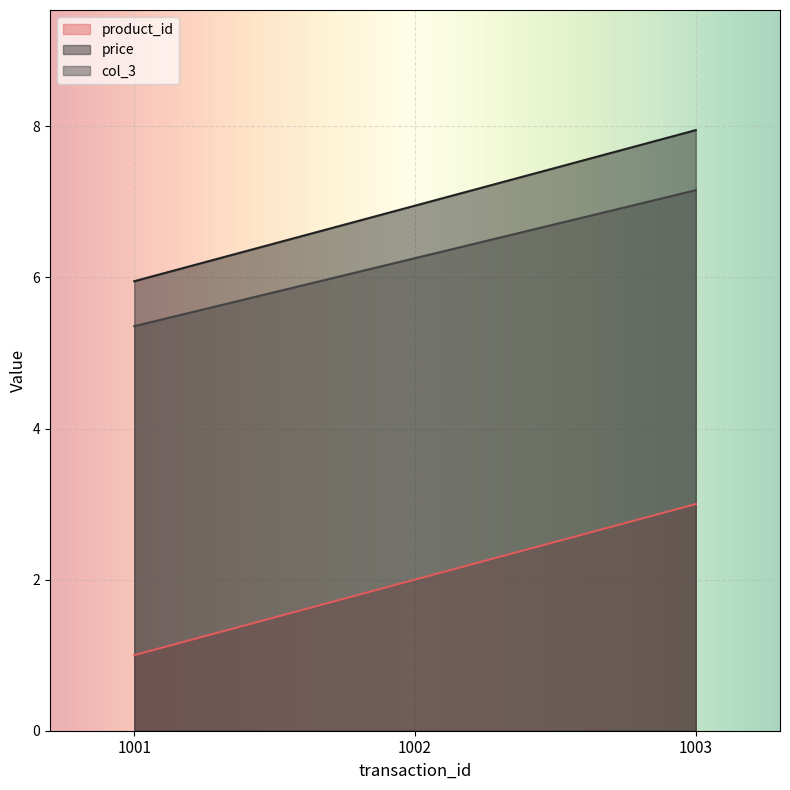

What is the value of the col_3 point at the 1st from the left?

5.4